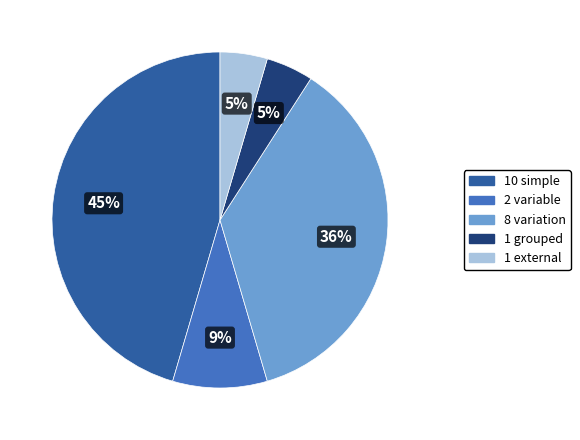

To the nearest percent, what is the average slice percentage?

20%